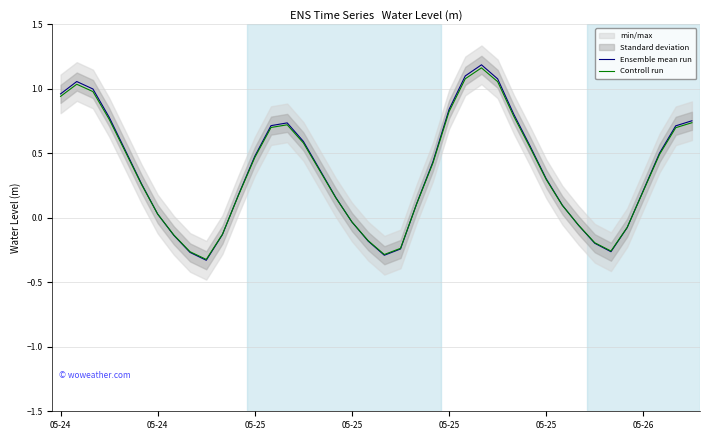

True or false: Ensemble mean run has a value of 0.8 at 05-25.

True